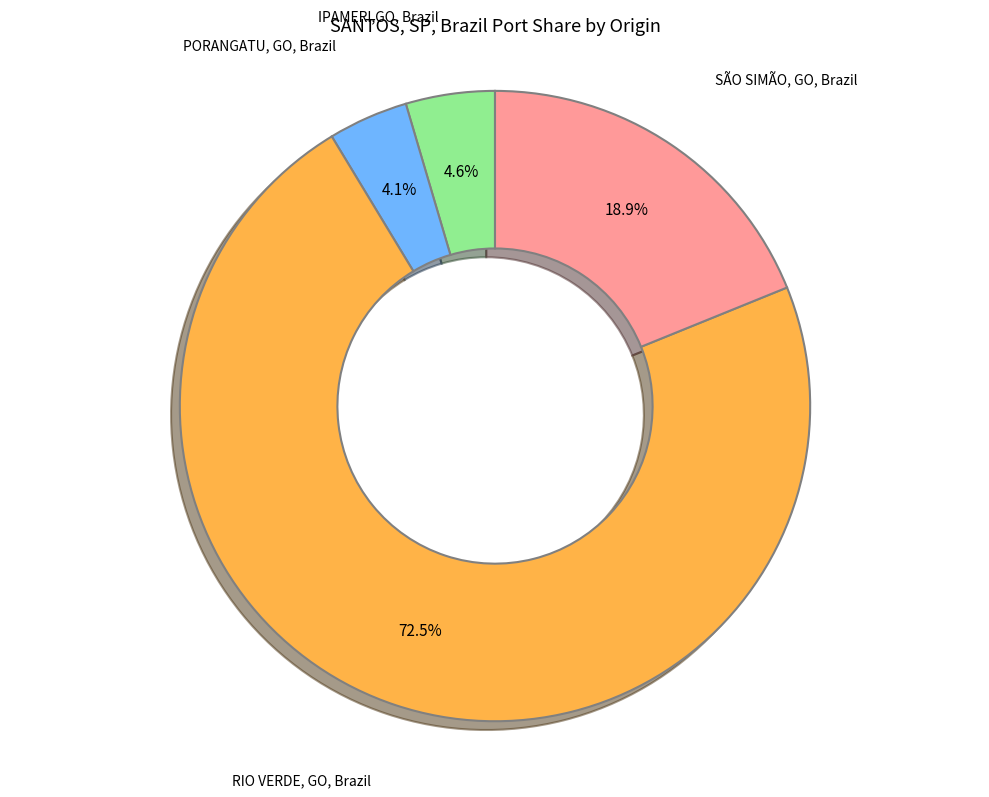

Is there any slice that represents more than half of the pie?

Yes